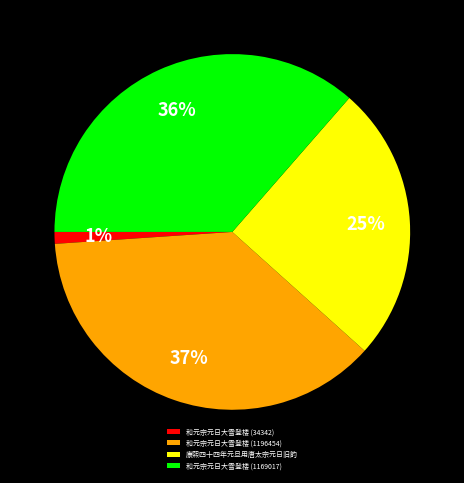

True or false: 和元宗元日大雪登楼 (1169017) accounts for 36% of the total.

True